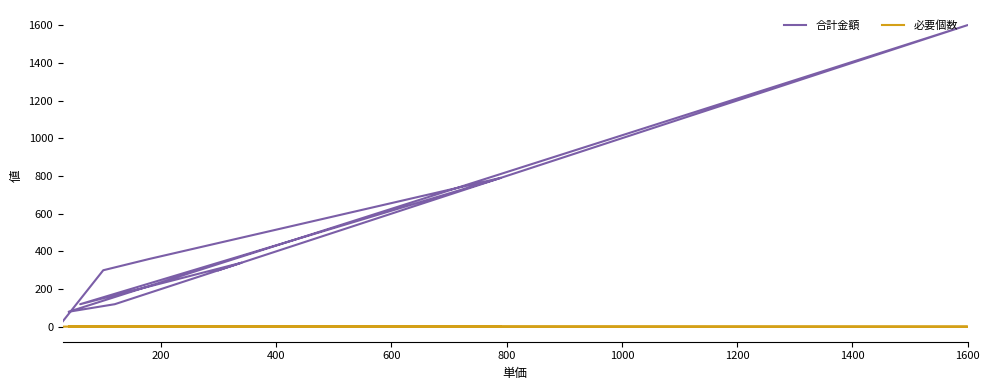

At which category does the chart reach its peak across all series?

1600